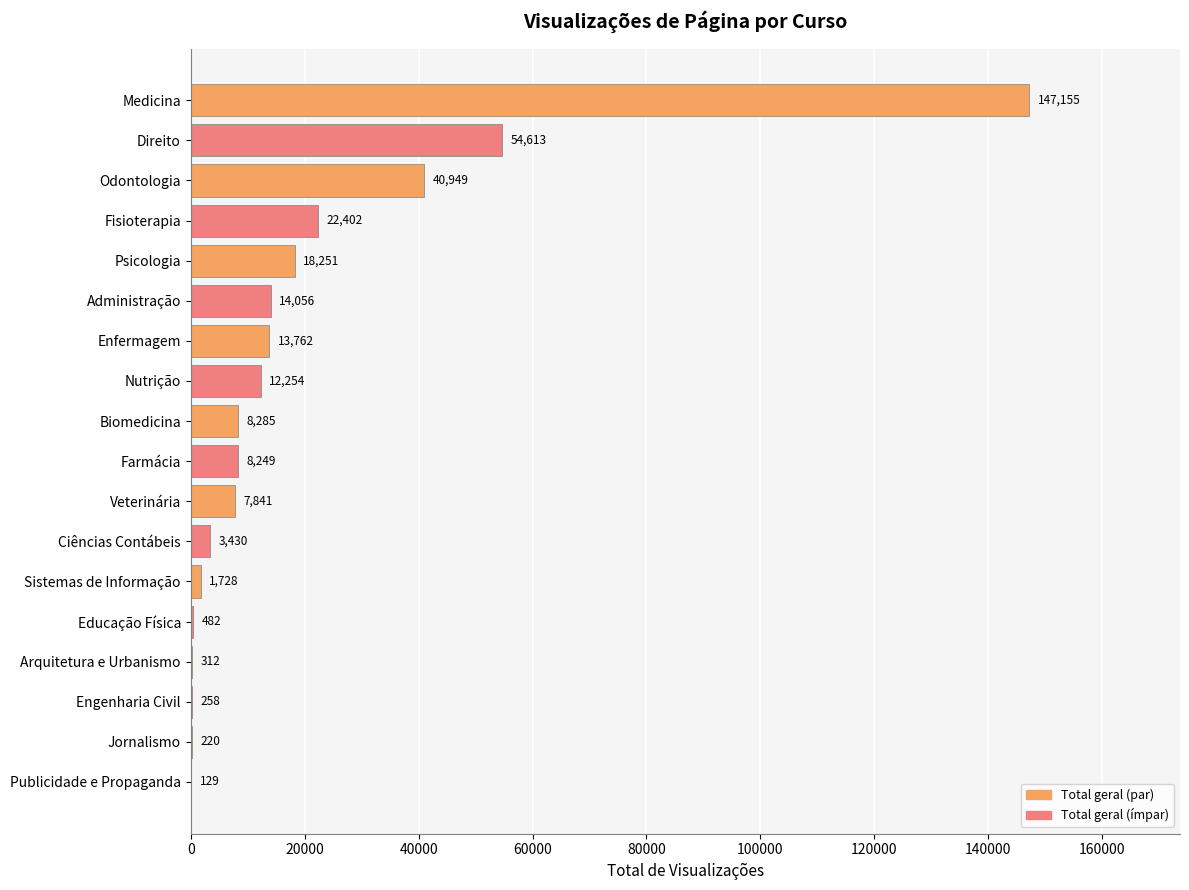

Approximately how many times larger is the value at Farmácia compared to Publicidade e Propaganda?

63.9